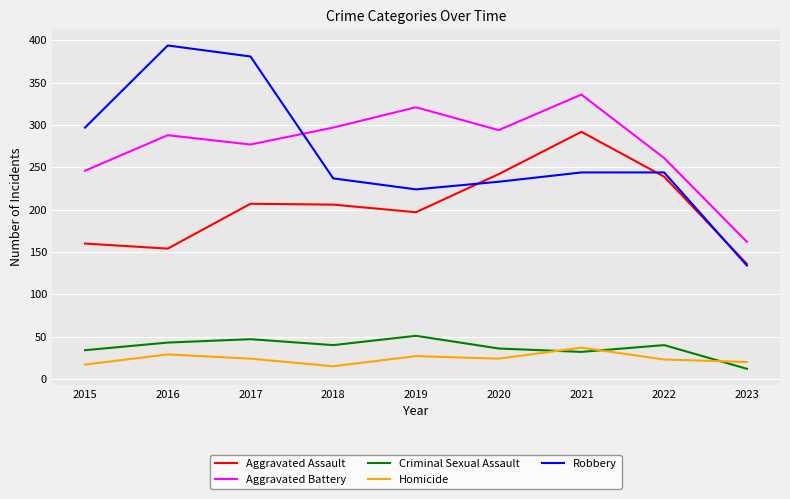

How many interior local valleys does the Aggravated Battery series have?

2